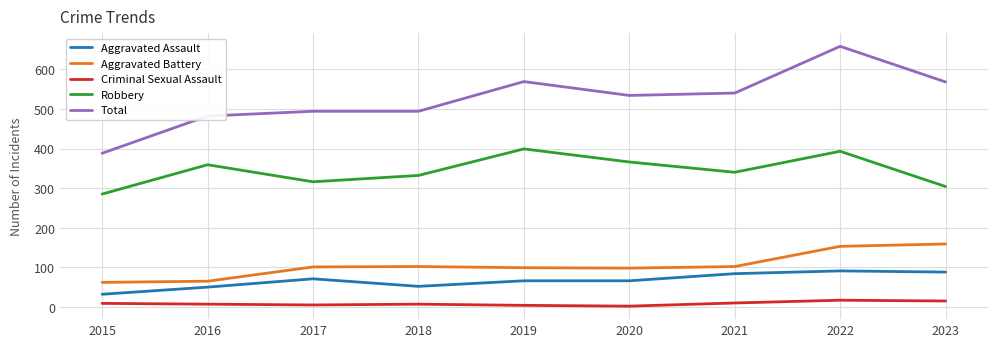

What is the maximum value shown in the chart?

658